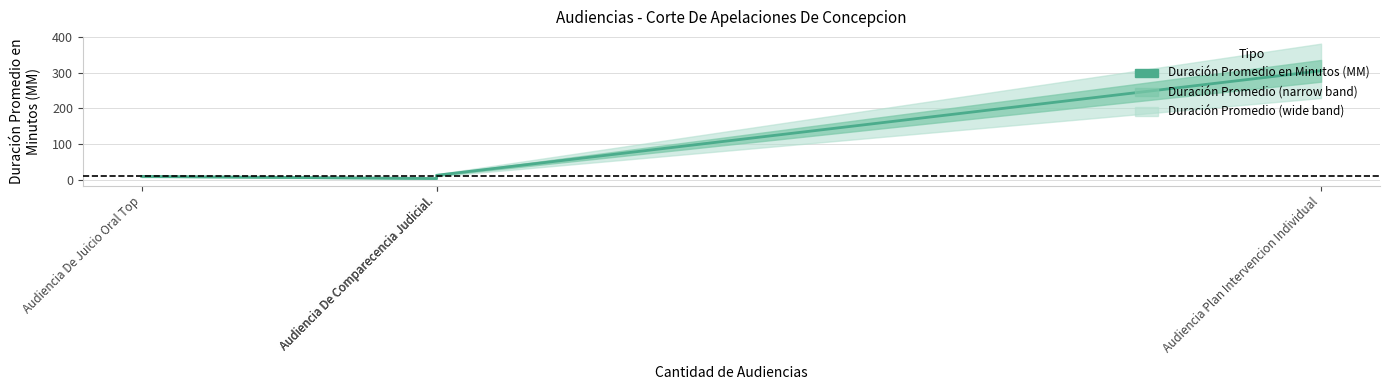

What is the maximum value shown in the chart?

305